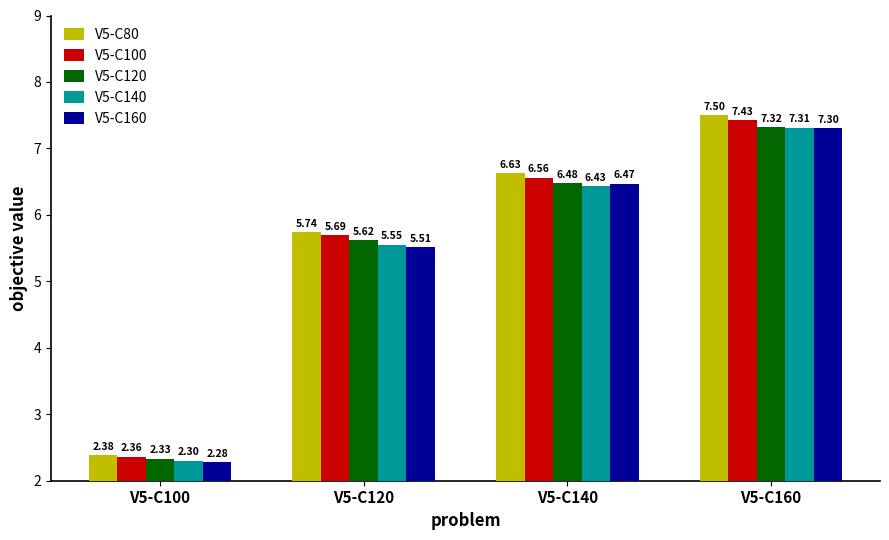

Which series has the largest range (max minus min)?

V5-C80